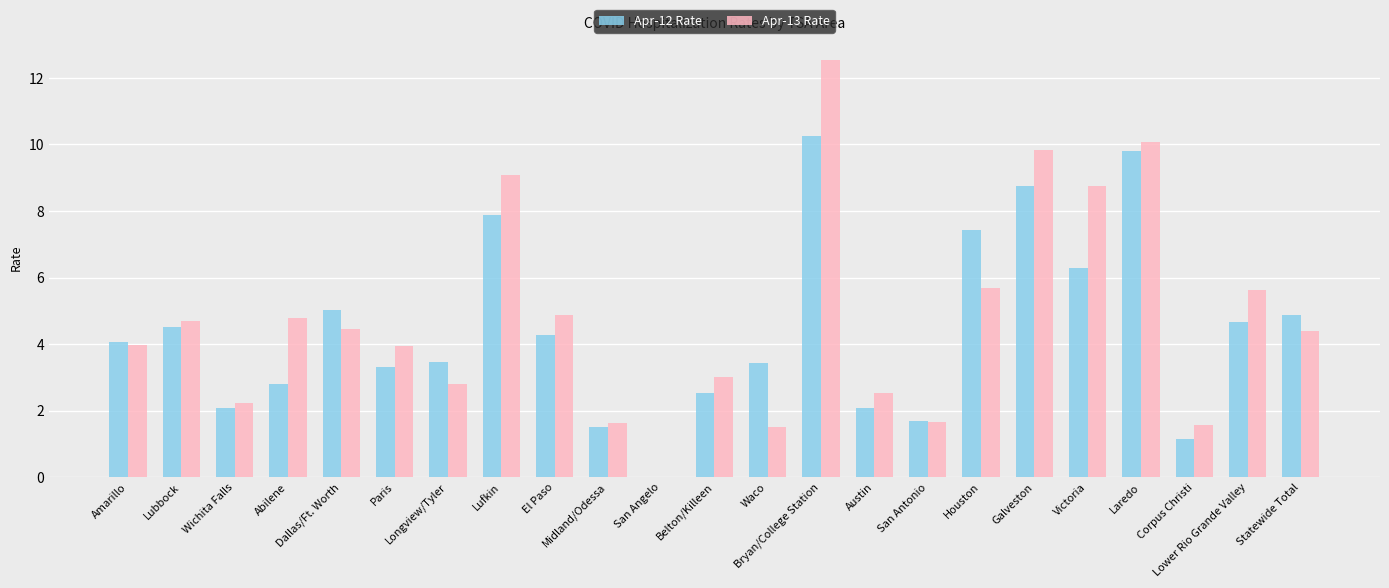

What is the highest value of the Apr-12 Rate series?

10.3